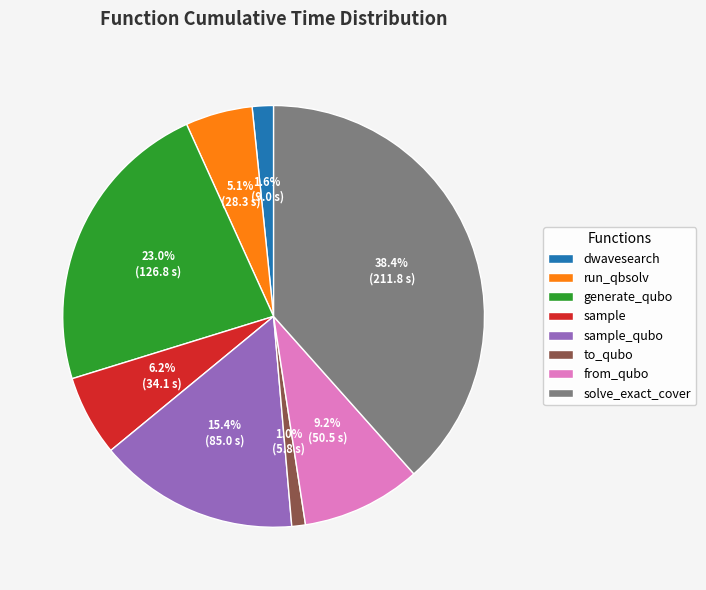

To the nearest percent, what percentage of the pie is sample?

6%